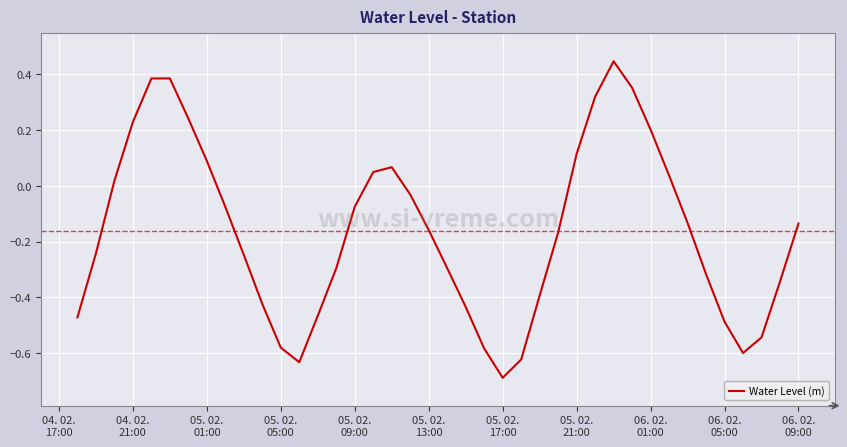

What is the smallest value displayed?

-0.7